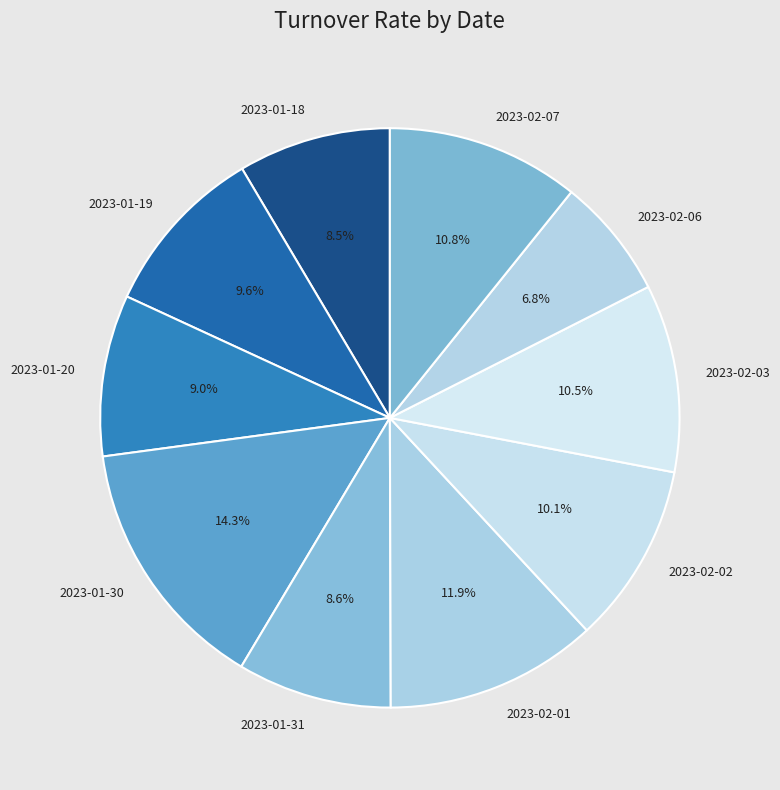

Is it true that 2023-02-06 is 7% of the pie?

True